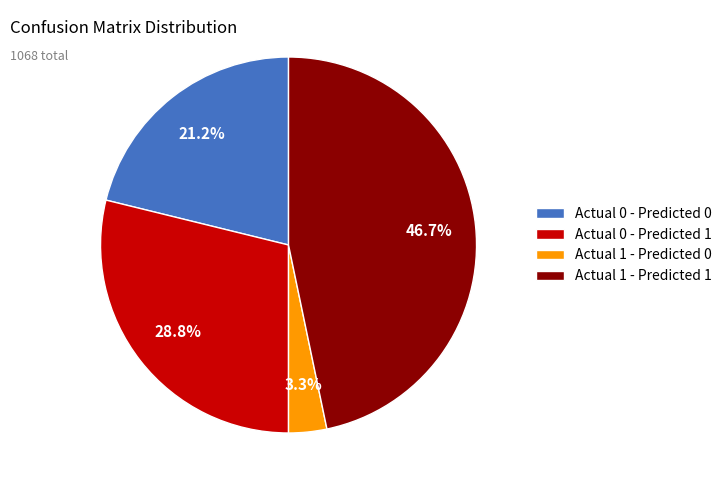

What is the largest slice in the pie chart?

Actual 1 - Predicted 1